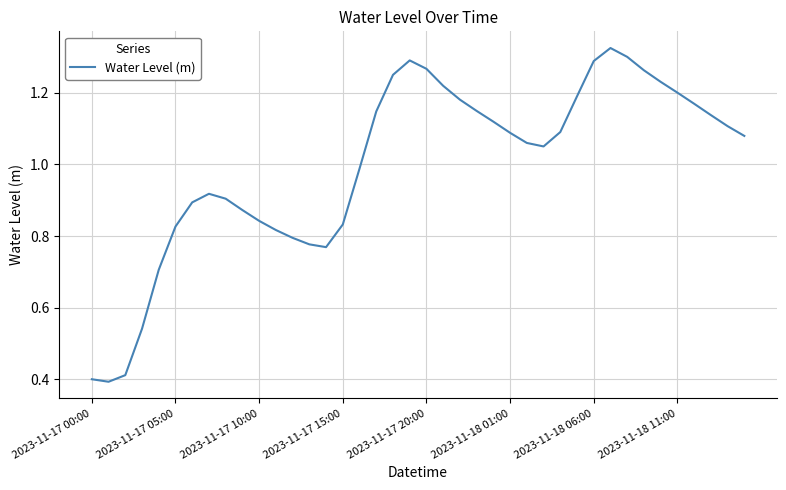

True or false: there are more than 2 points higher than both neighbors.

True